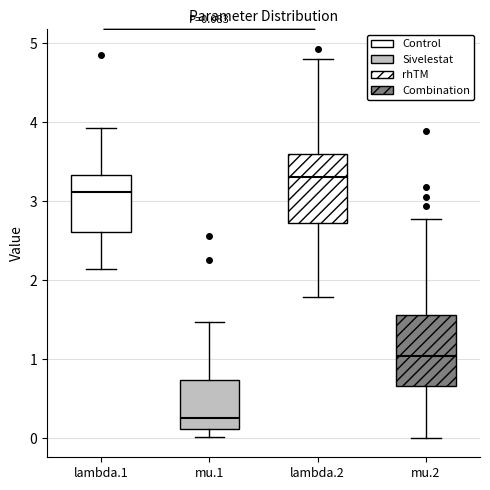

Which box's median line is the highest?

lambda.2